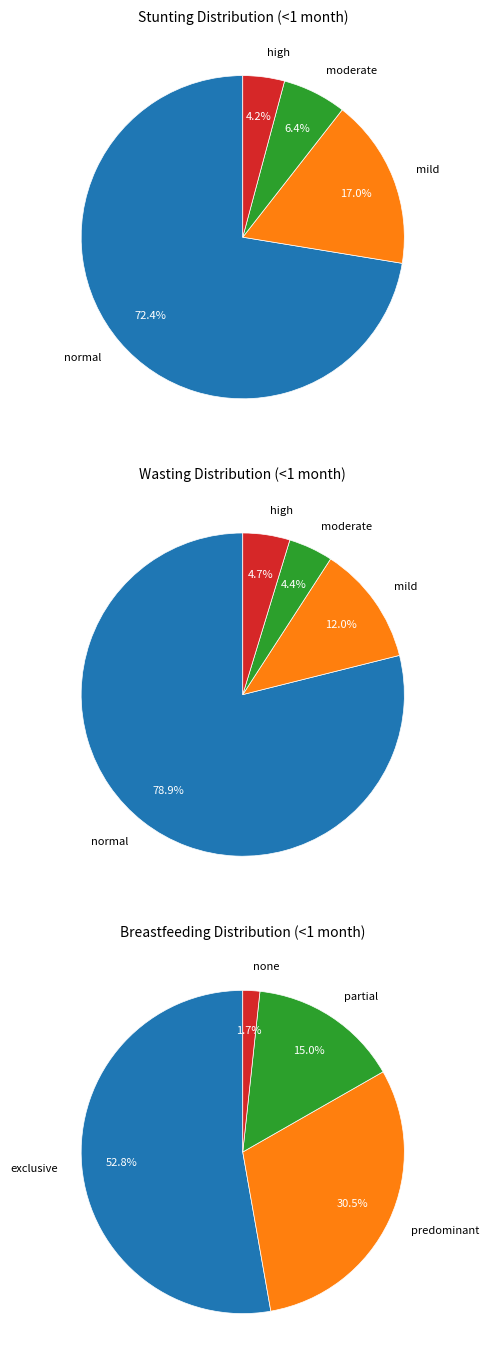

What percentage is NOT represented by moderate?

93.6%